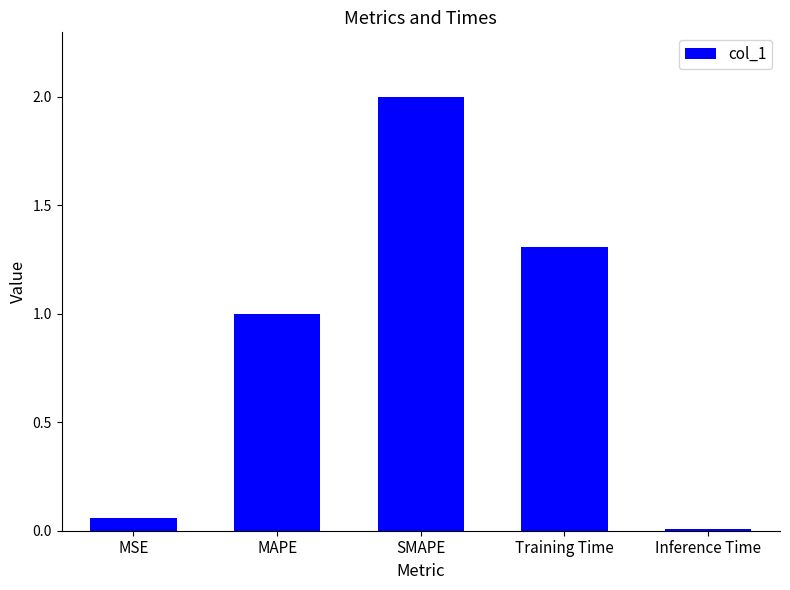

Rank the categories by value from lowest to highest.

Inference Time, MSE, MAPE, Training Time, SMAPE